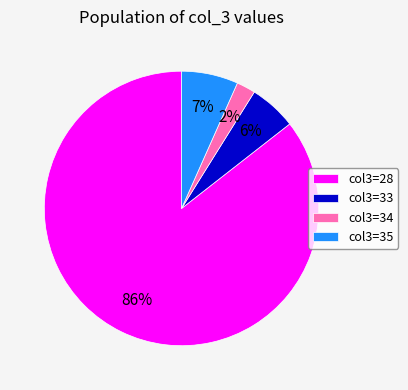

To the nearest percent, what percentage of the pie is col3=35?

7%